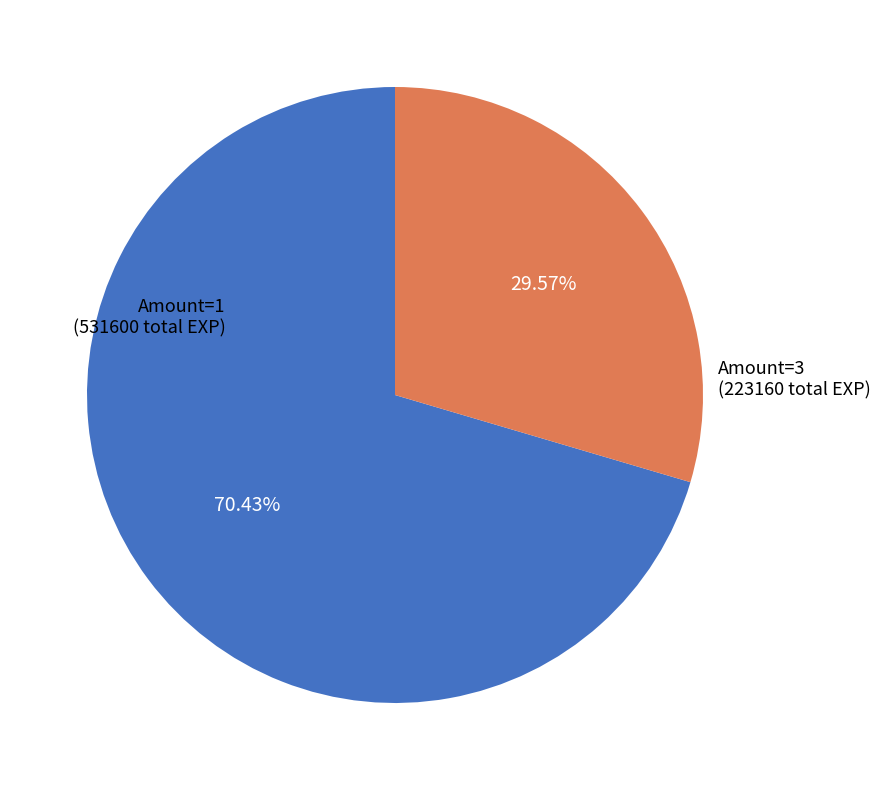

Is there any slice that represents more than half of the pie?

Yes